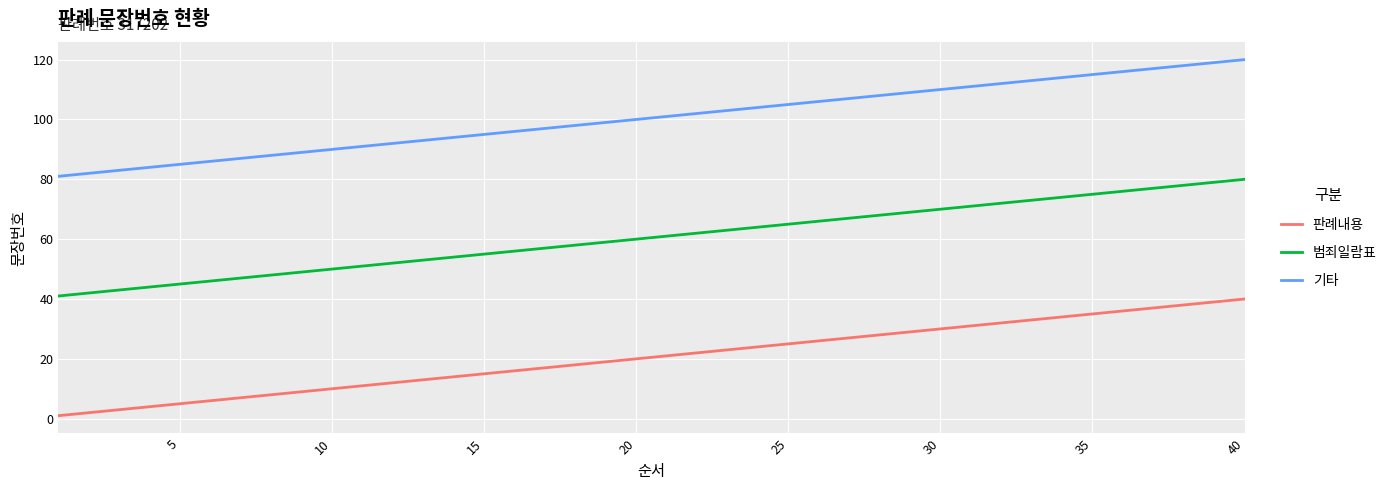

Rank the series by their maximum value, from lowest to highest.

판례내용, 범죄일람표, 기타